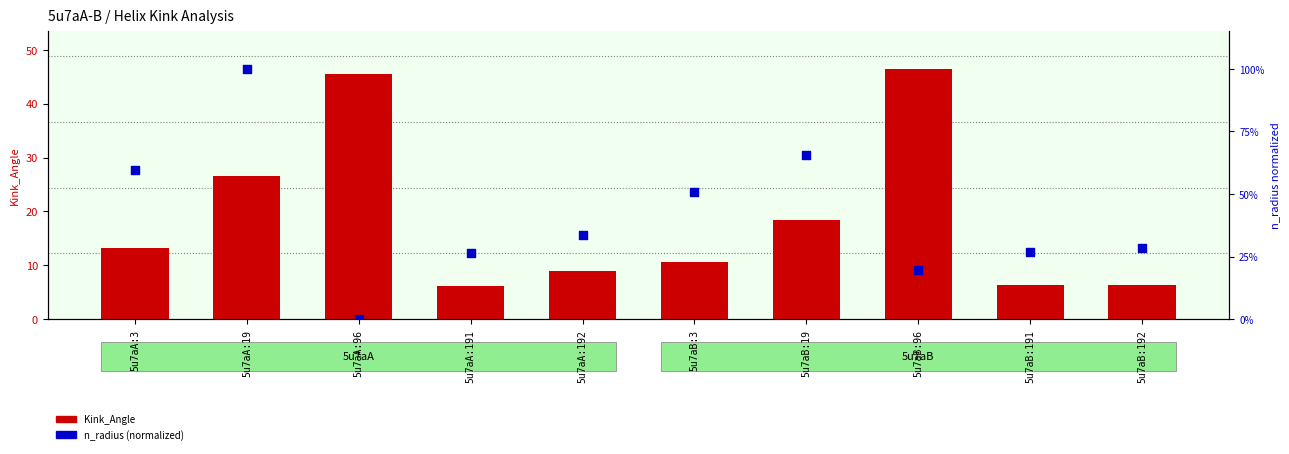

At how many categories does at least one series exceed 25?

6